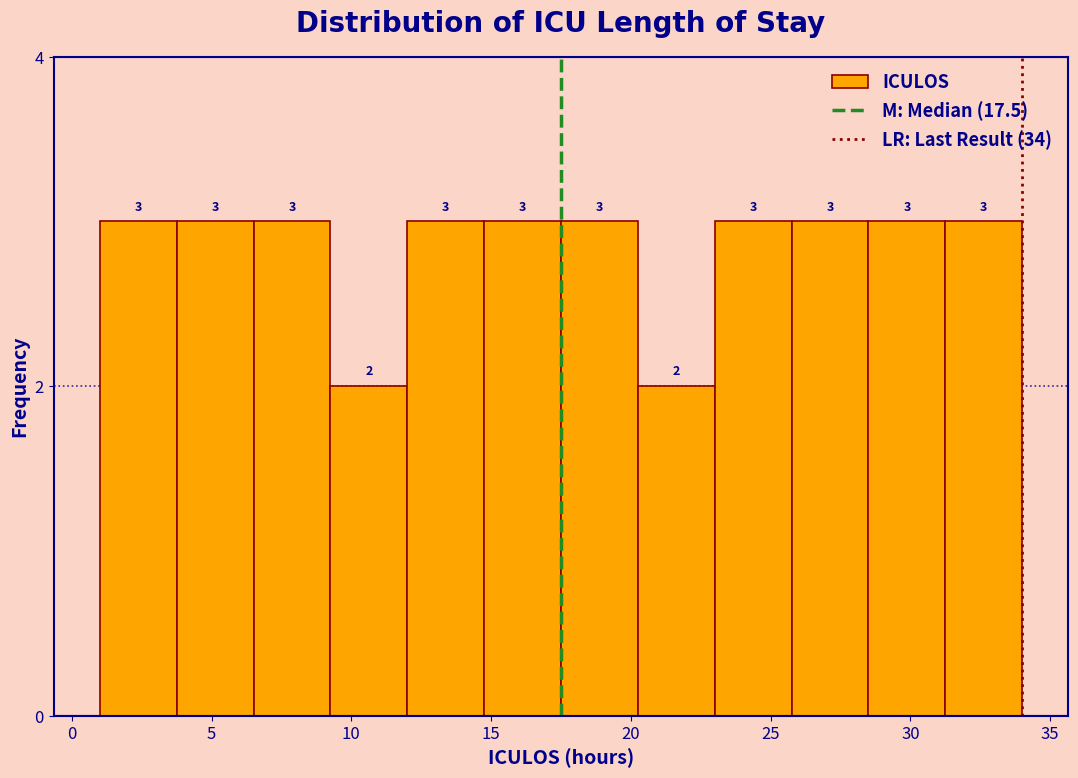

Reading left to right, list every bar in this chart as the range it spans on the x-axis followed by its height. The bar edges are not printed on the chart, so give them approximately, as read against the axis.

1.00 to 3.75: 3
3.75 to 6.50: 3
6.50 to 9.25: 3
9.25 to 12.00: 2
12.00 to 14.75: 3
14.75 to 17.50: 3
17.50 to 20.25: 3
20.25 to 23.00: 2
23.00 to 25.75: 3
25.75 to 28.50: 3
28.50 to 31.25: 3
31.25 to 34.00: 3